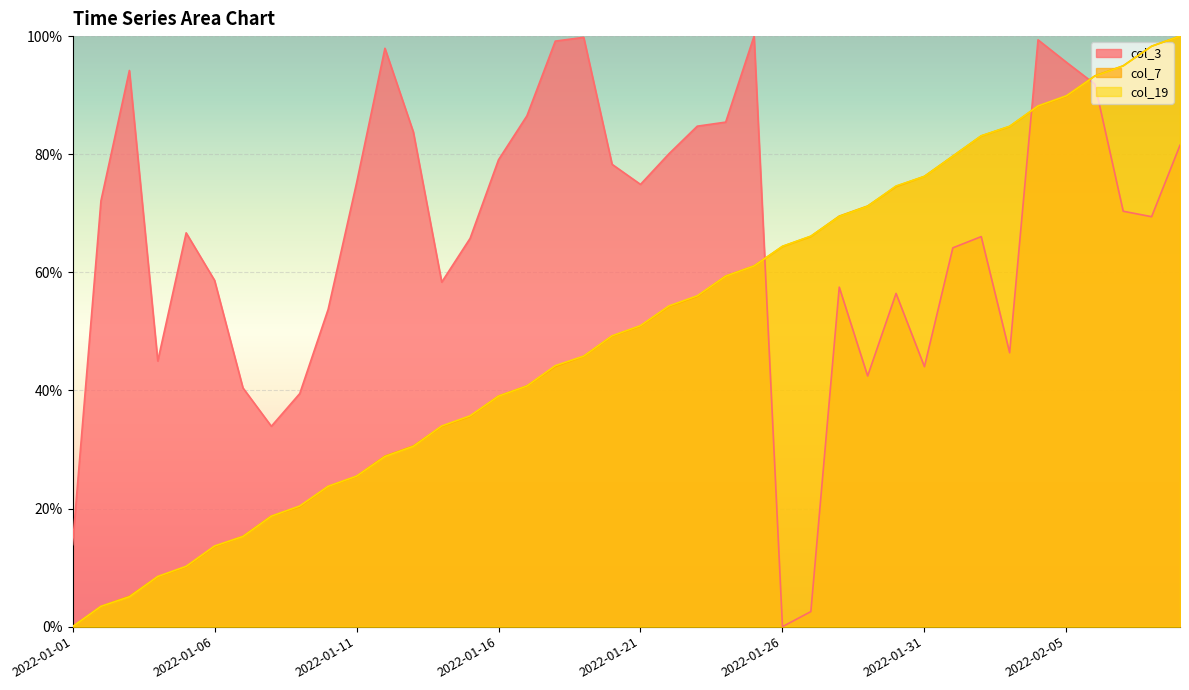

Rank the series by their maximum value, from highest to lowest.

col_3, col_7, col_19